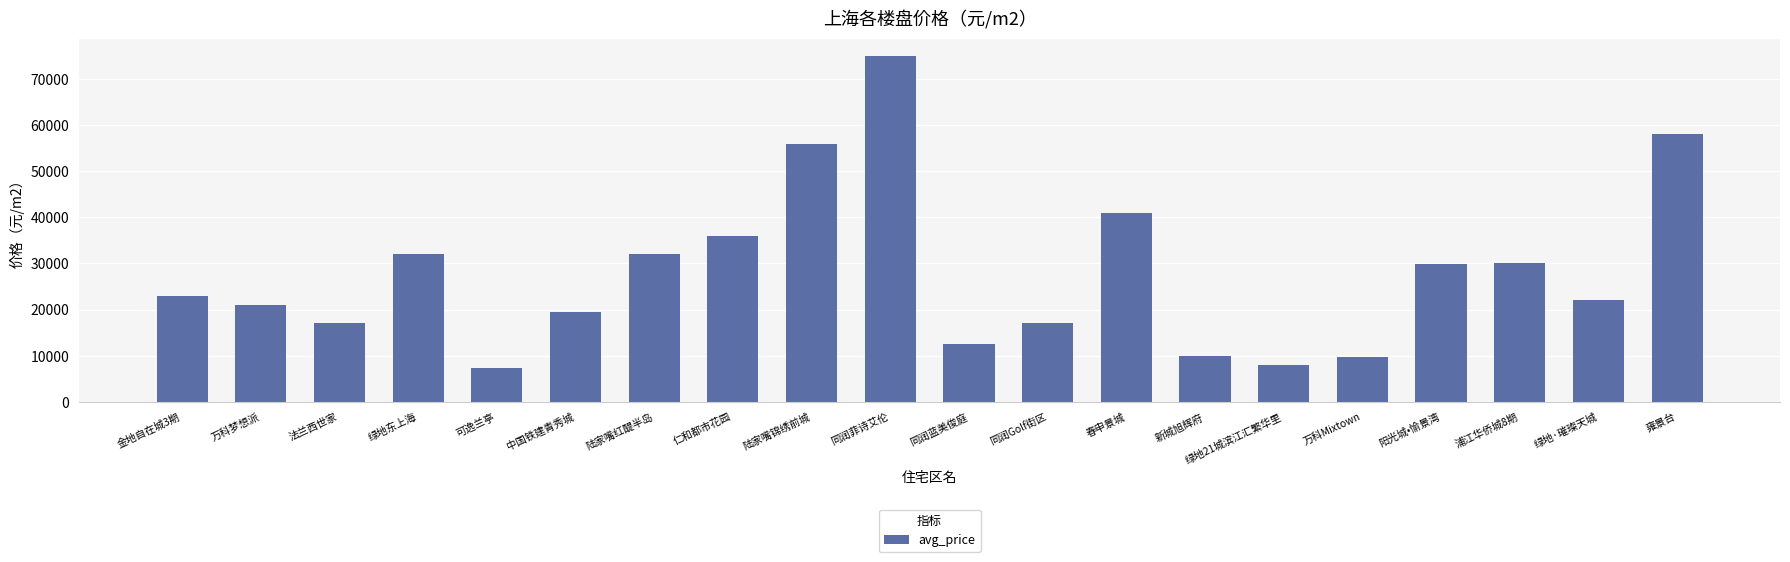

At which category does the chart reach its peak across all series?

同润菲诗艾伦